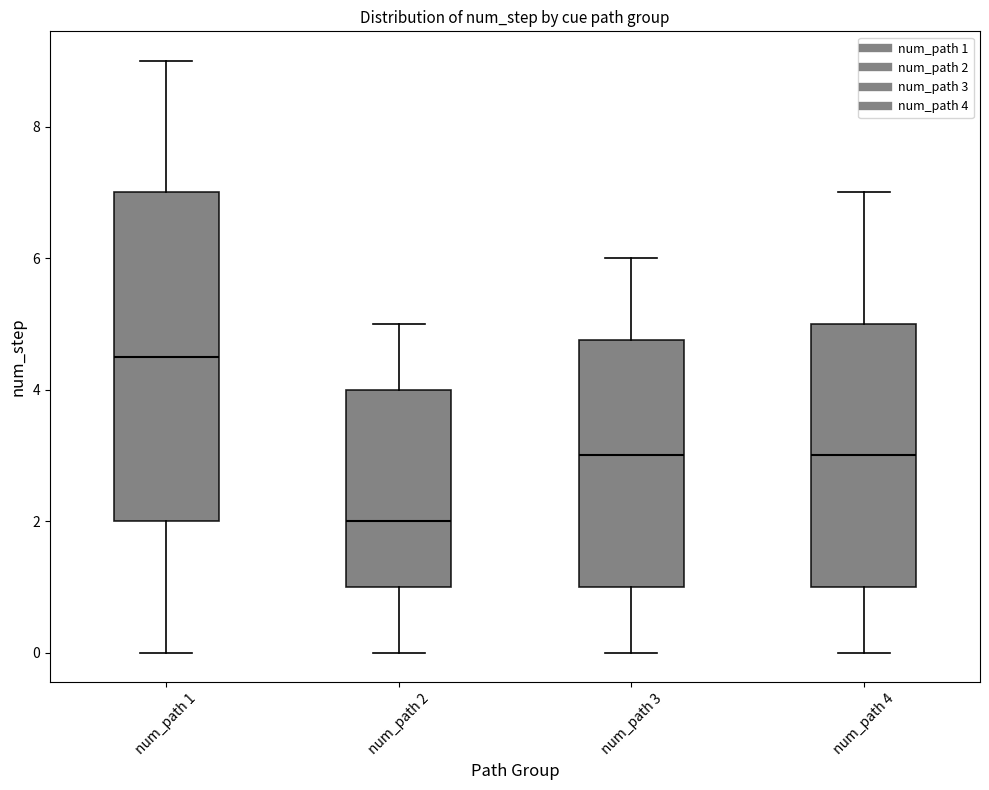

Reading left to right, read every box against the y-axis: the position of its median line, the range the box covers, and the ends of its whiskers. The values are not printed on the chart, so give them approximately, as read against the axis.

num_path 1: median 4.6, box 2.0 to 7.0, whiskers 0.0 to 9.0
num_path 2: median 2.0, box 1.0 to 4.0, whiskers 0.0 to 5.0
num_path 3: median 3.0, box 1.0 to 4.8, whiskers 0.0 to 6.0
num_path 4: median 3.0, box 1.0 to 5.0, whiskers 0.0 to 7.0